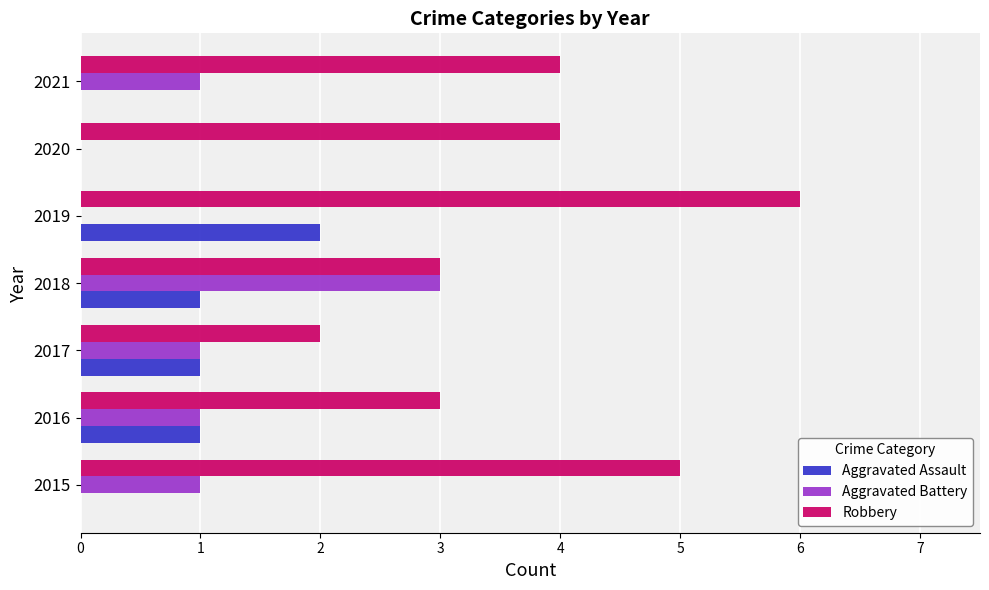

The value of Aggravated Battery at 2015 is 2. True or false?

False